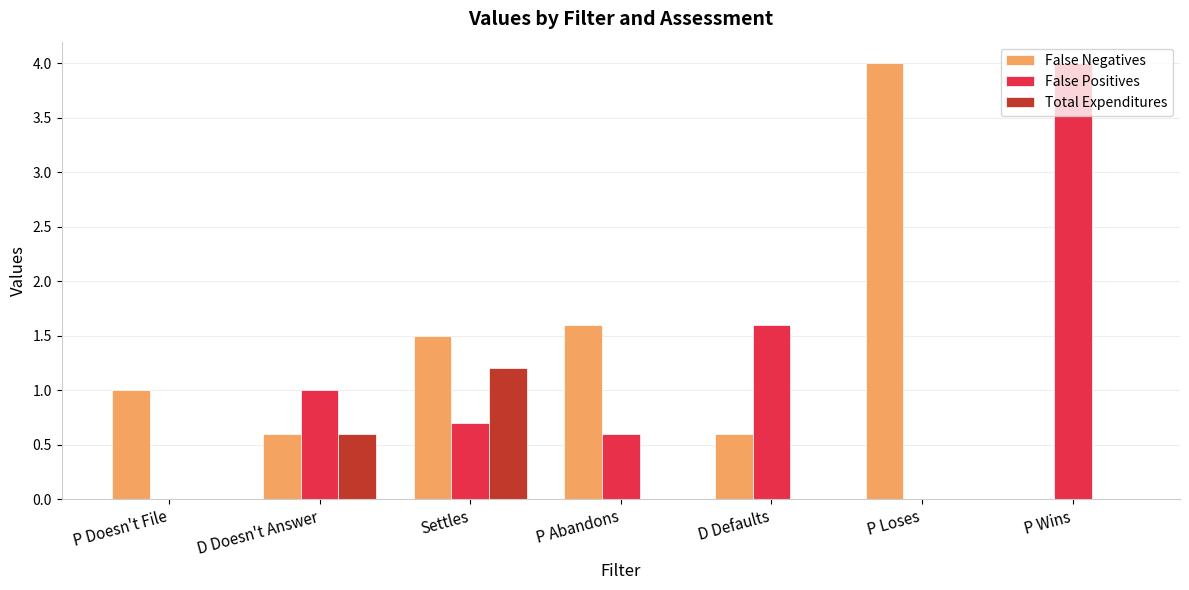

How many positive values does the False Negatives series have?

6